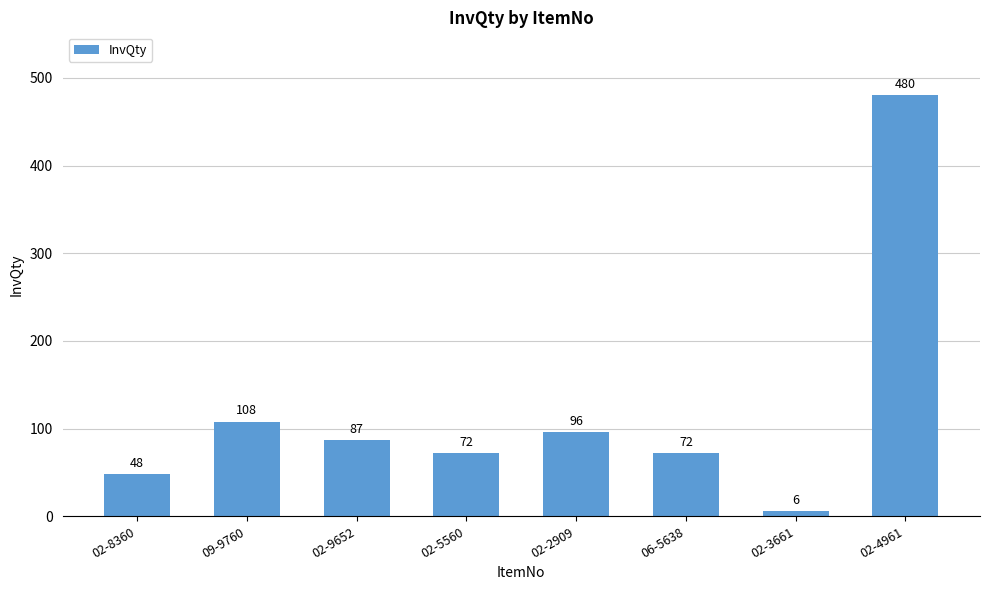

What is the sum of all values?

969